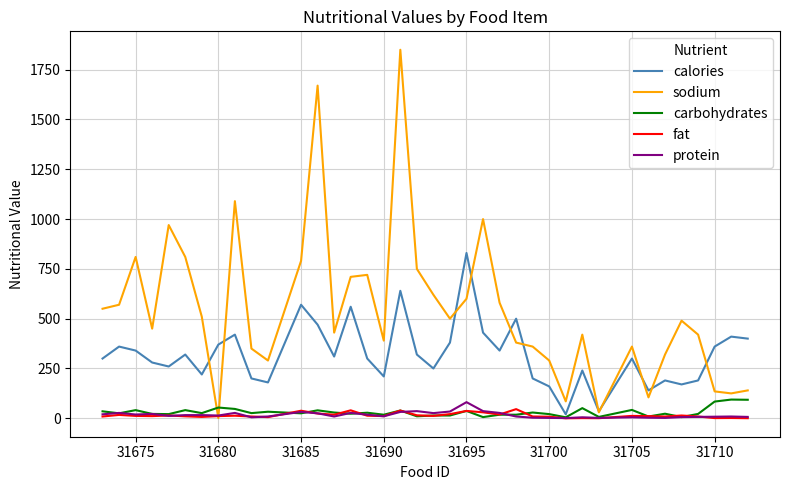

Which series has the largest range (max minus min)?

sodium